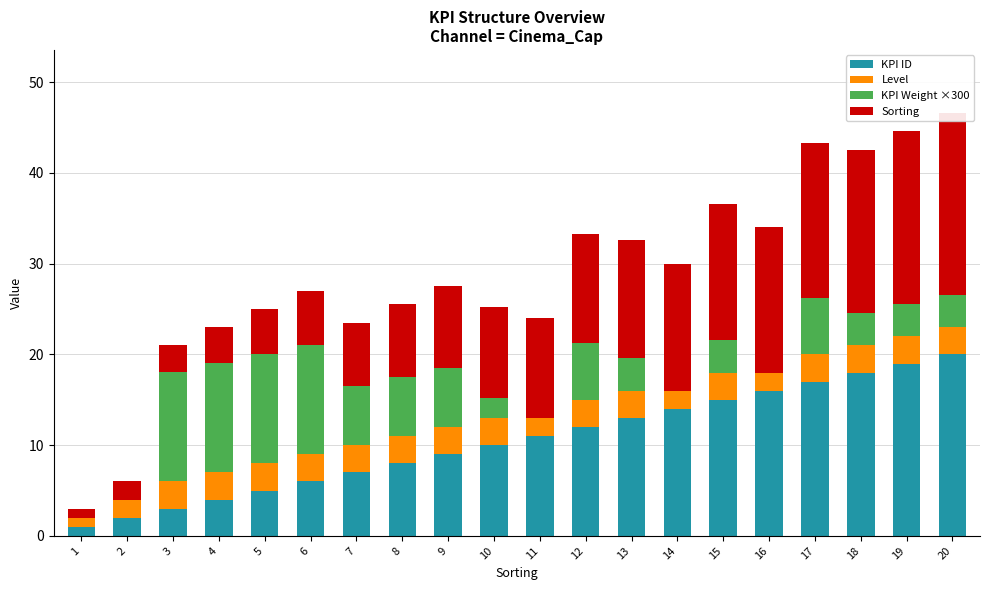

At which category does the chart reach its minimum across all series?

1